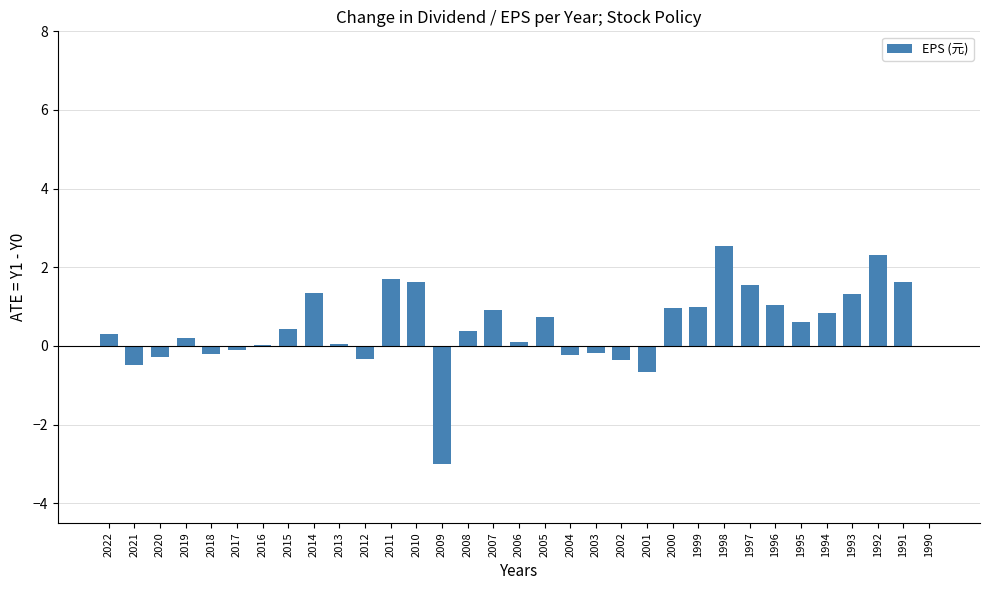

Are the bars grouped side by side (vs. stacked)?

No